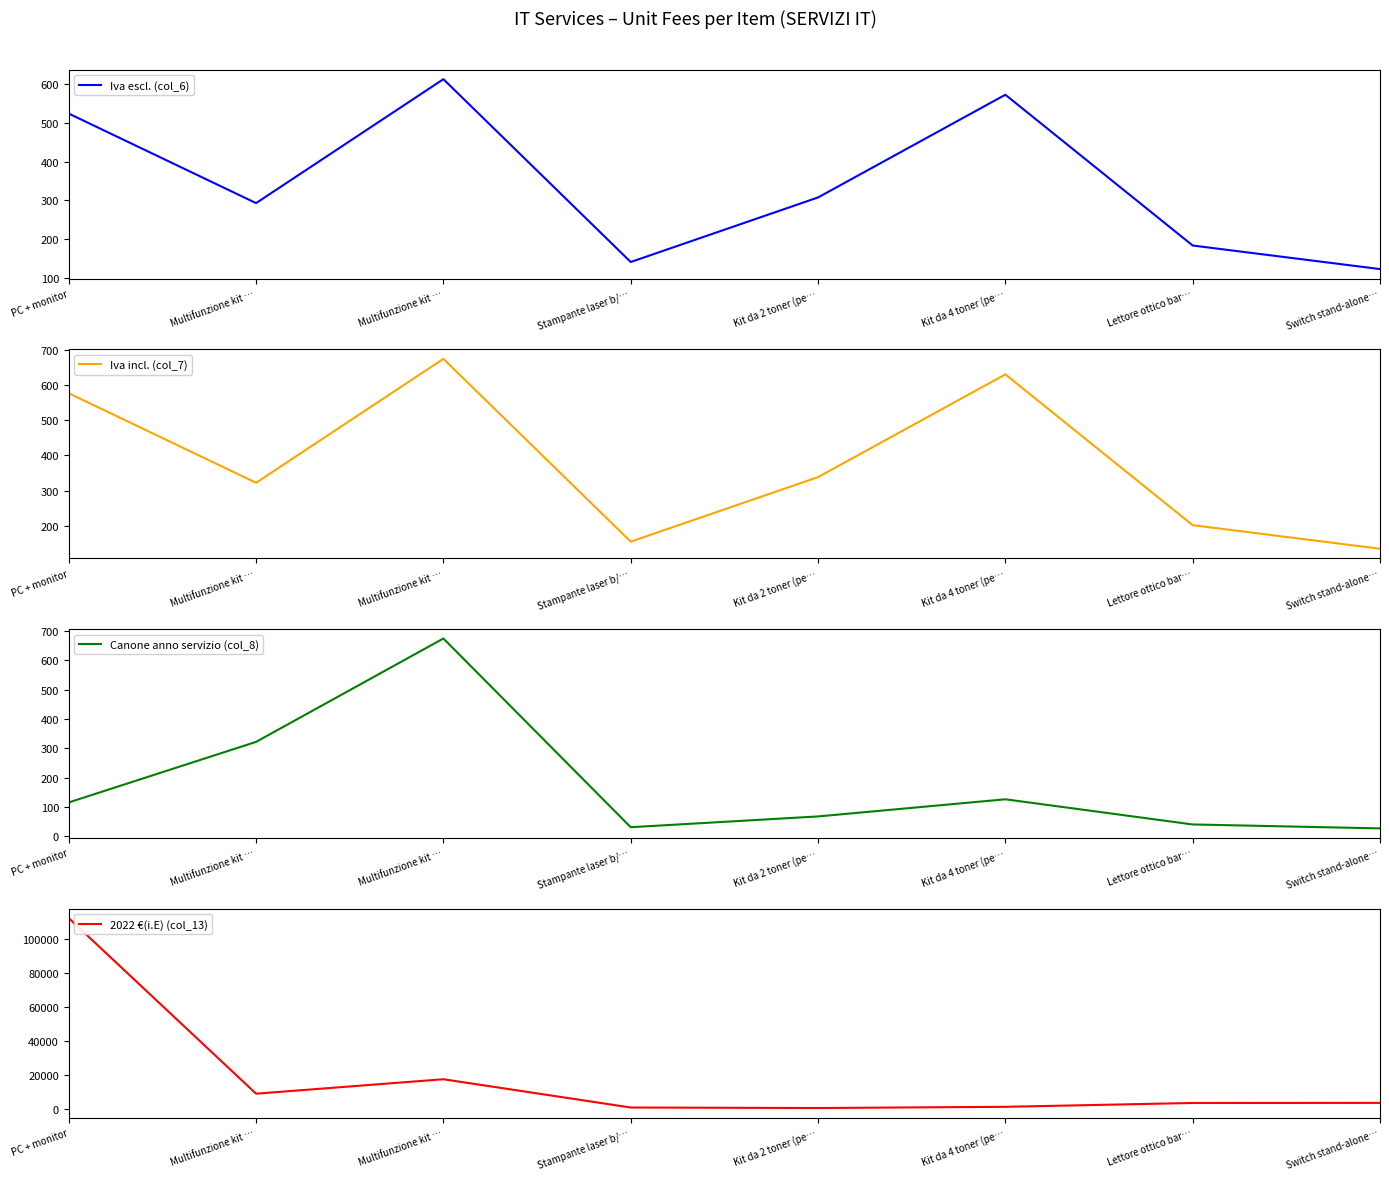

Where do Canone anno servizio (col_8) and Iva escl. (col_6) first cross each other?

PC + monitor and Multifunzione kit …